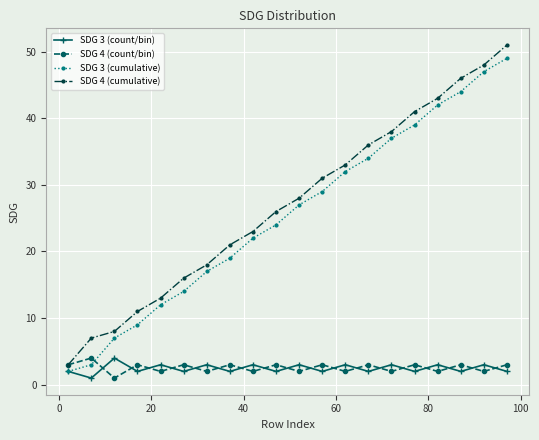

What is the difference between the maximum and minimum values in the SDG 3 (cumulative) series?

47